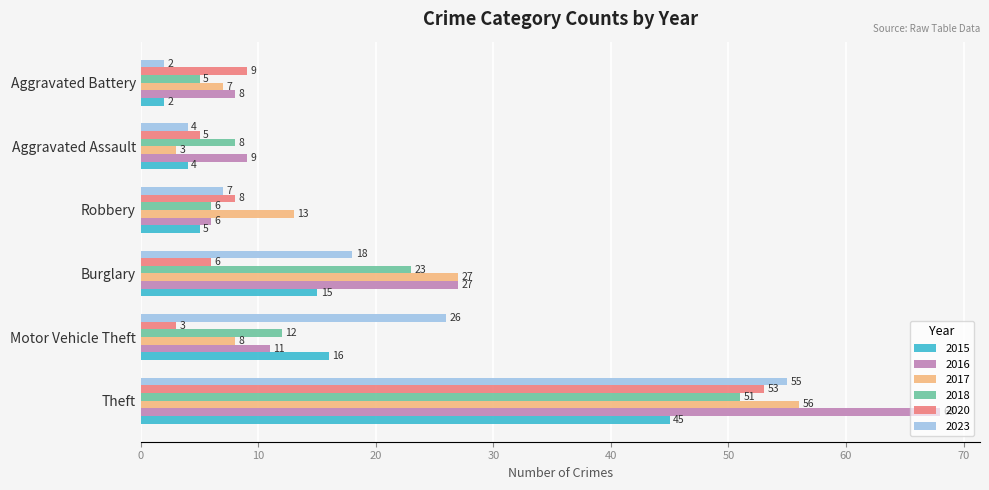

How many distinct data groups are displayed?

6